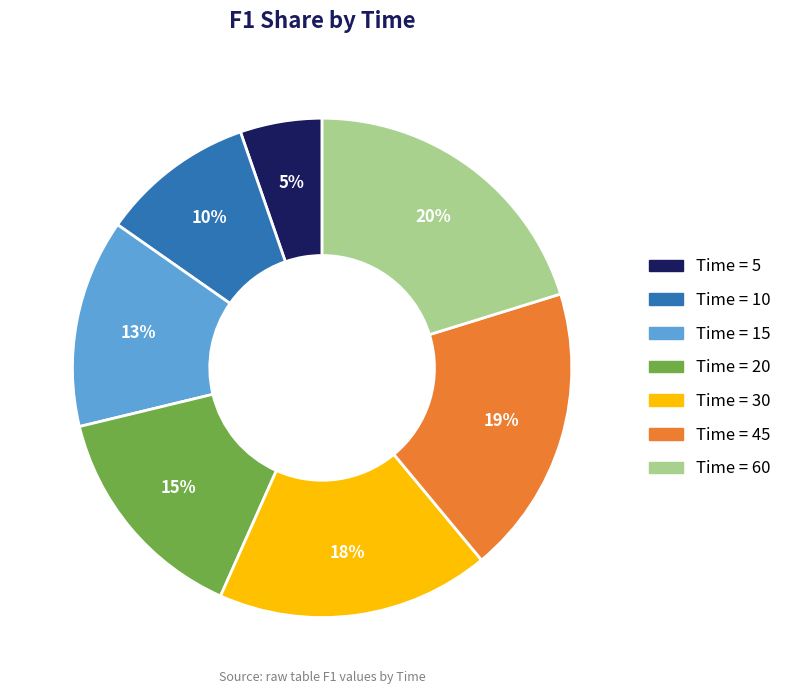

Is there any slice that represents more than half of the pie?

No